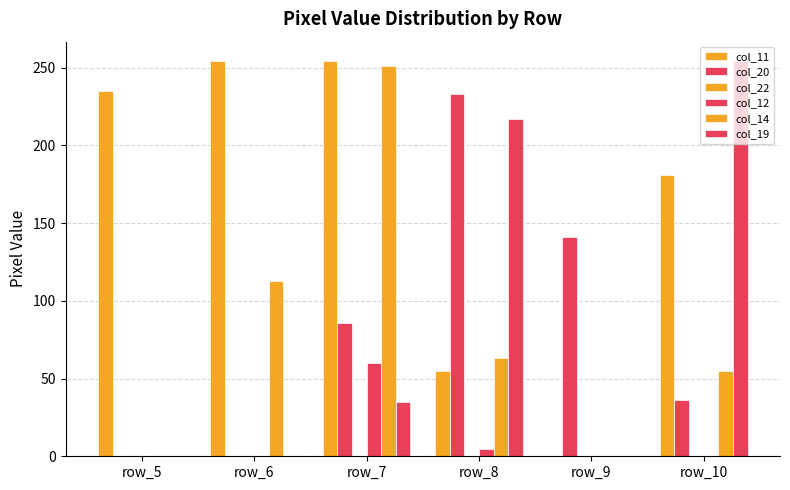

Are the bars horizontal?

No